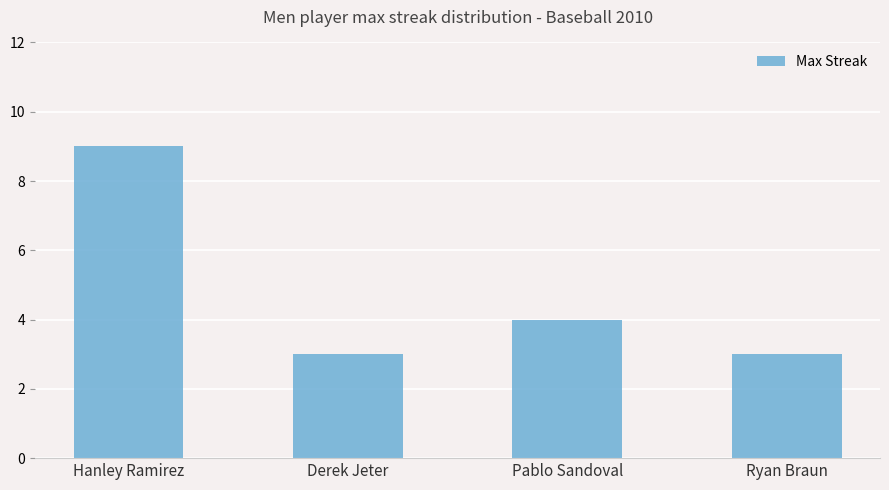

Reading right to left, what are all the values shown in this chart?

3	4	3	9